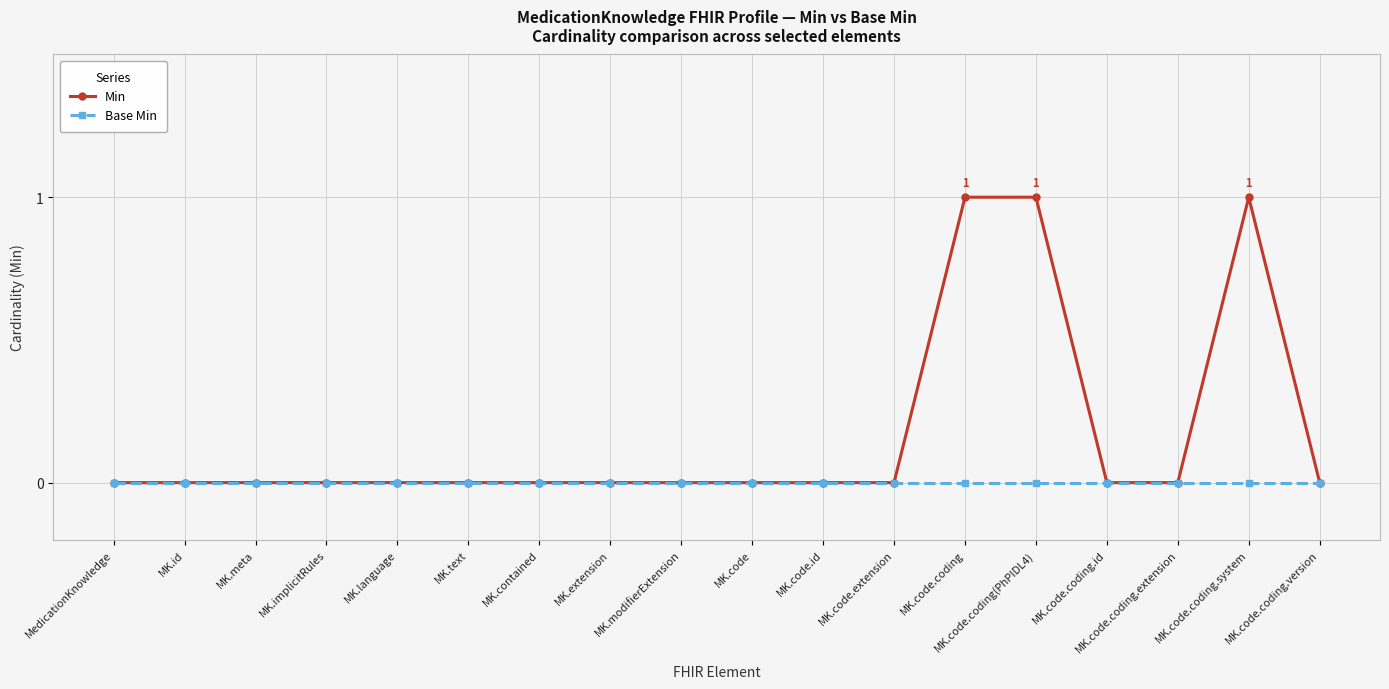

How many data points does each series have?

18